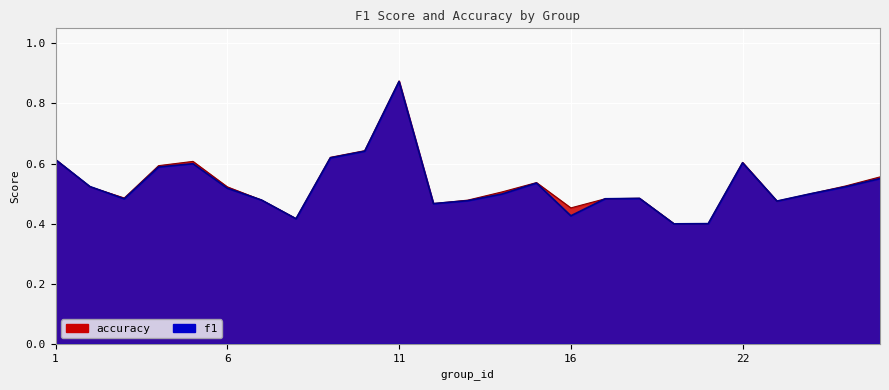

The accuracy series shows 0.5 at 14. True or false?

True